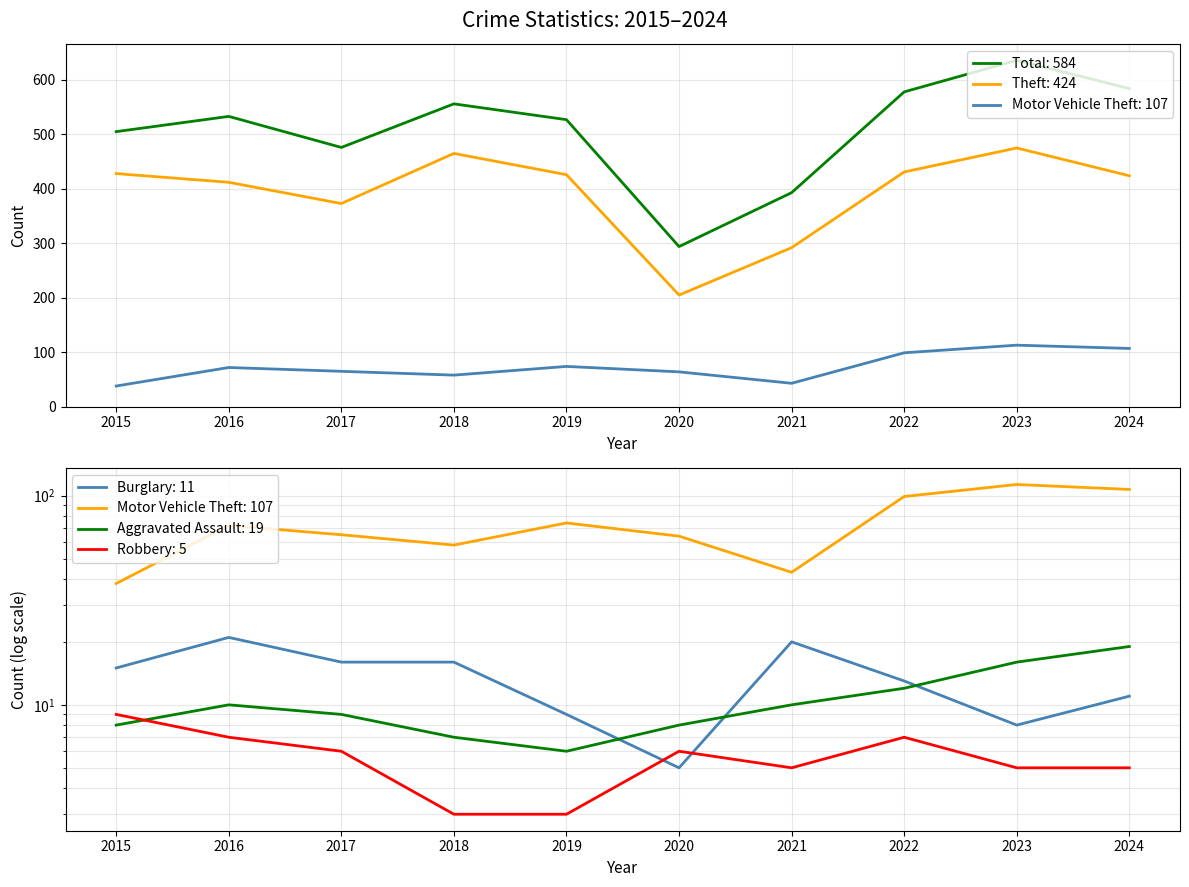

Which category has the highest value across all series?

2023